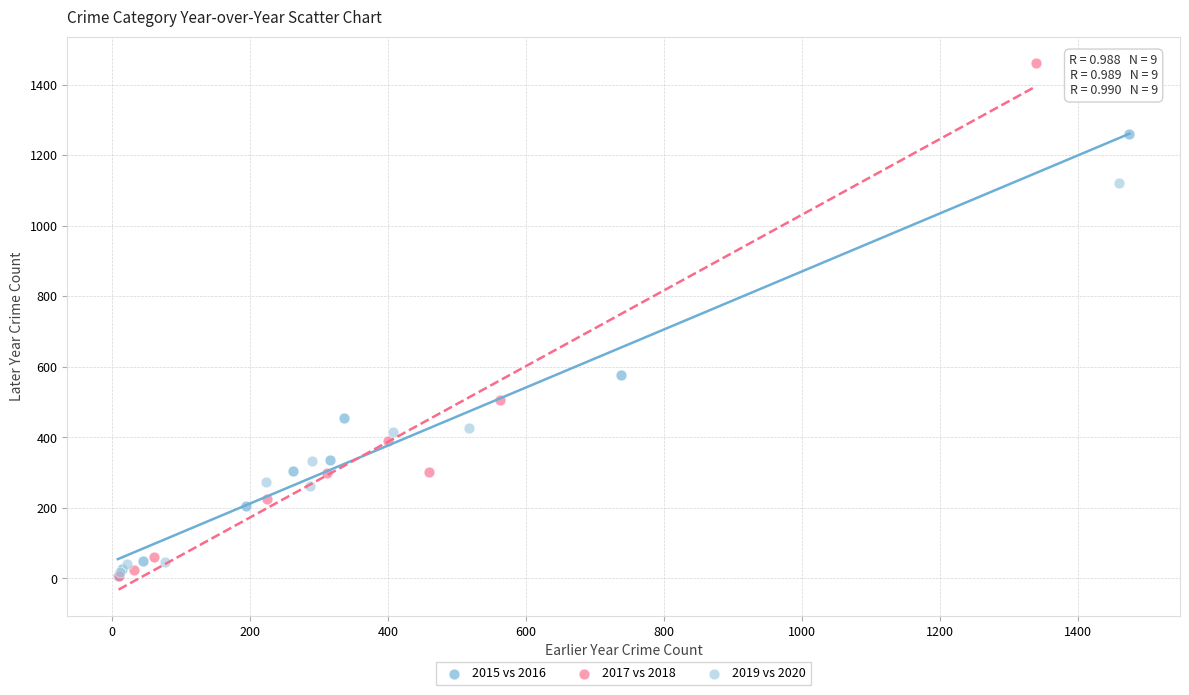

Which series reaches the maximum Y coordinate?

2017 vs 2018